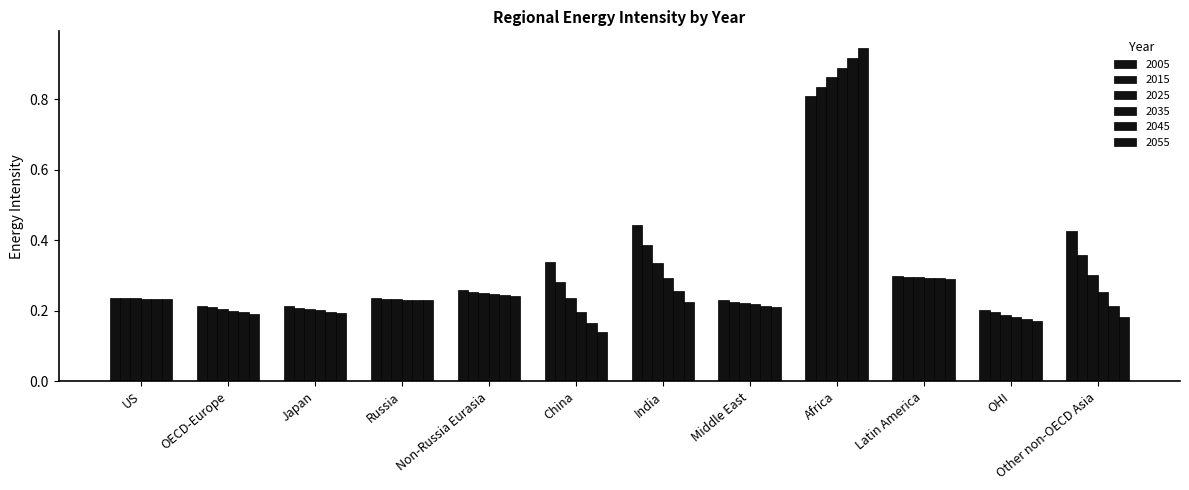

Count the number of categories in the chart.

12